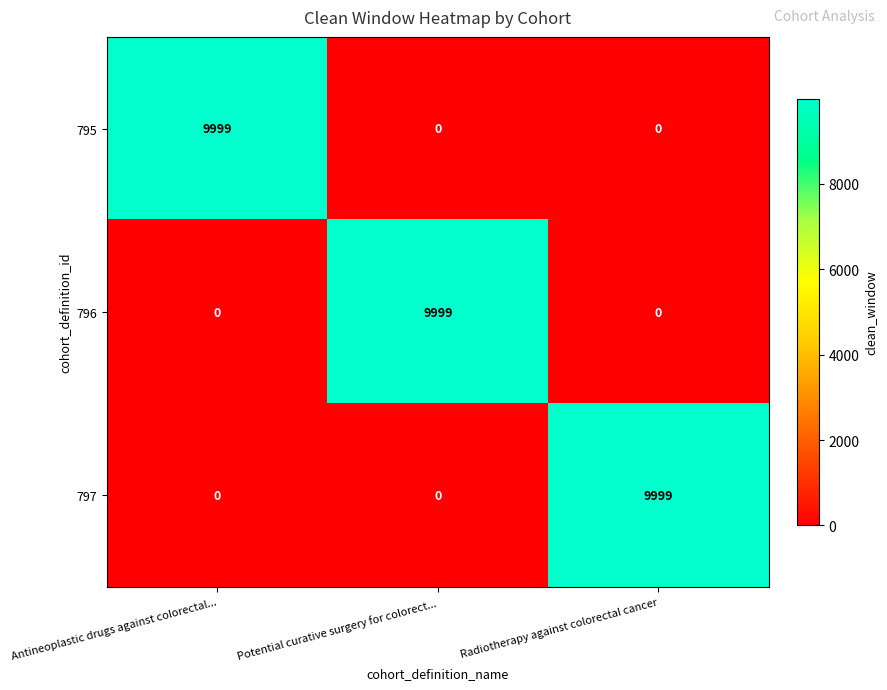

How many 796 values are between 0 and 9999?

3